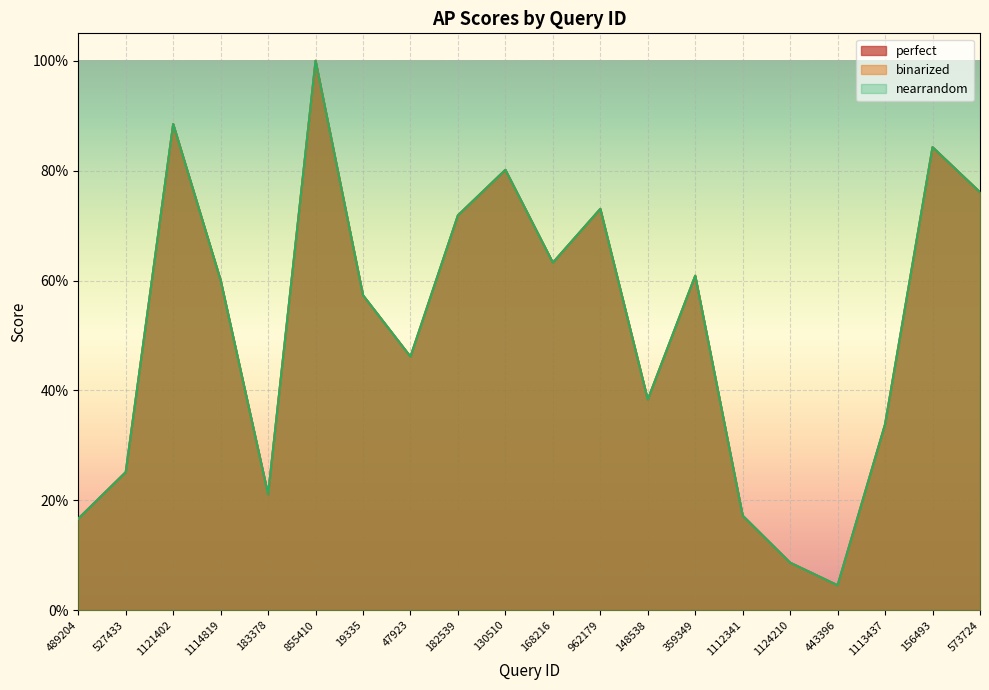

At which category is the sum across all series the highest?

855410